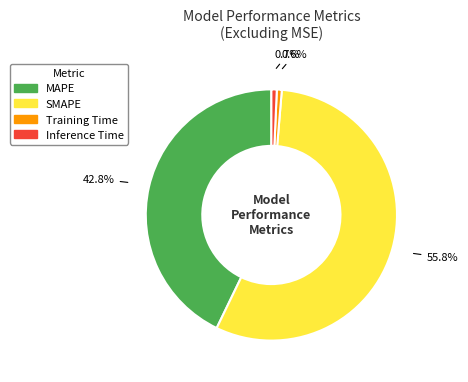

Which has a higher value, Inference Time or MAPE?

MAPE